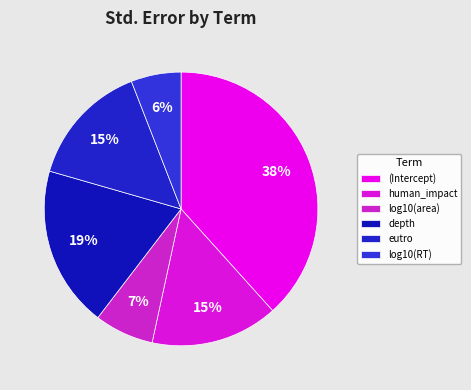

To the nearest percent, what percentage of the pie is log10(RT)?

6%